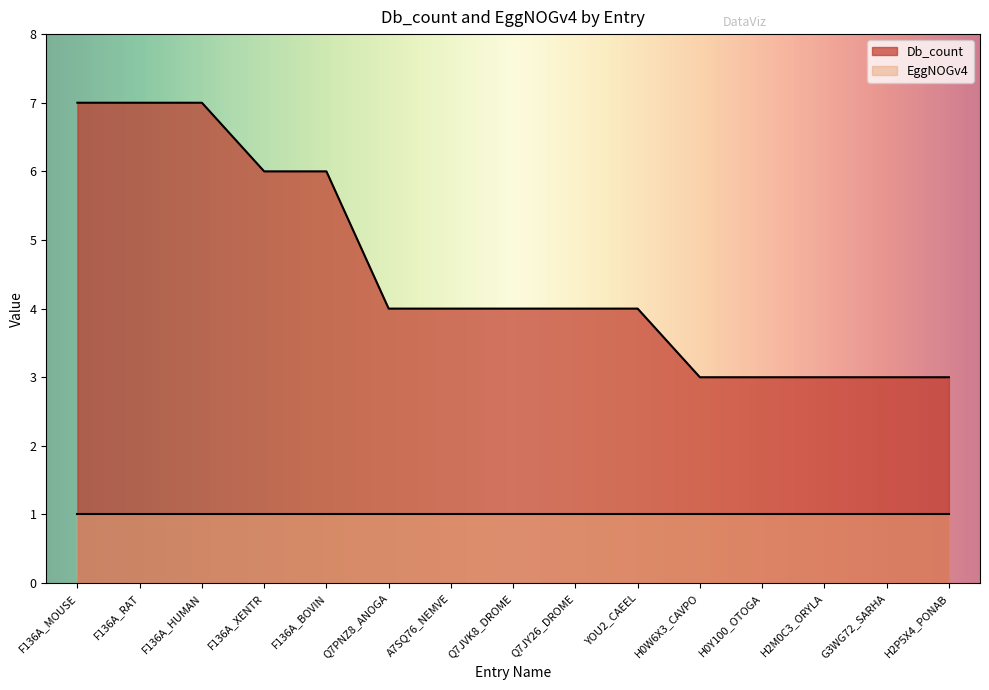

What is the difference between the maximum and minimum values?

4